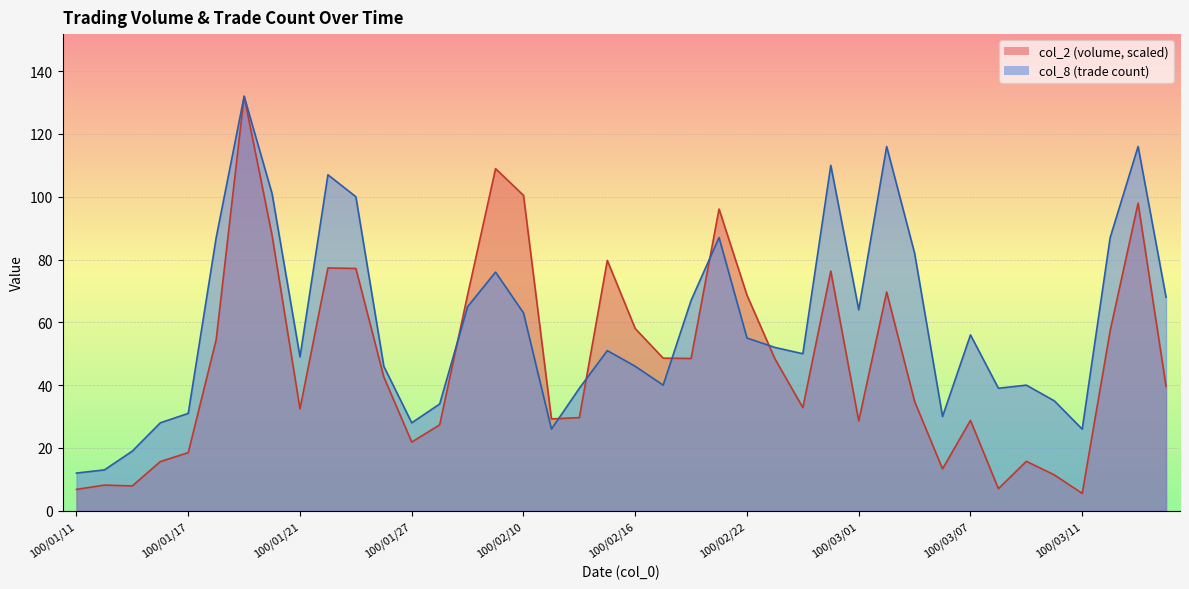

Which series has the largest total across all categories?

col_8